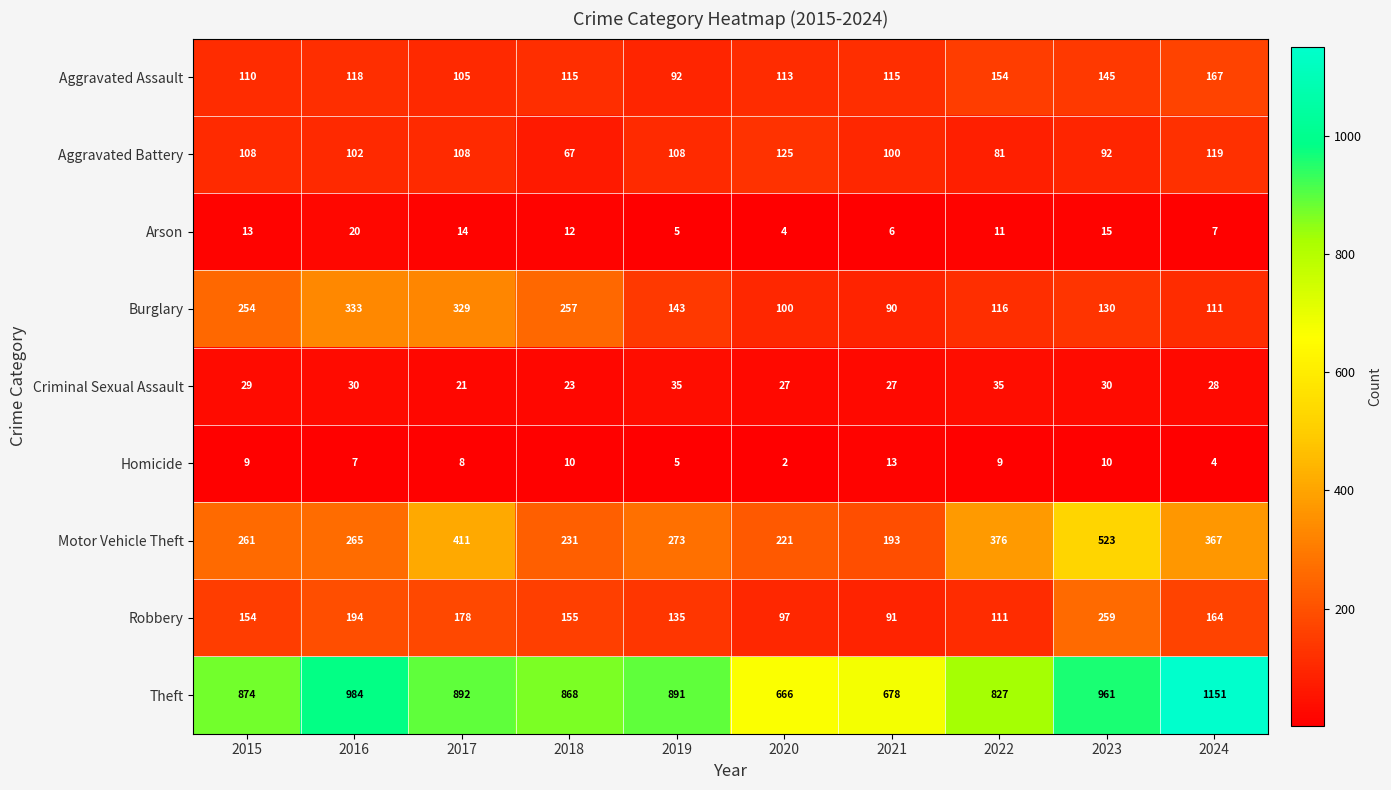

What is the sum of the Homicide values at 2018 and 2022?

19